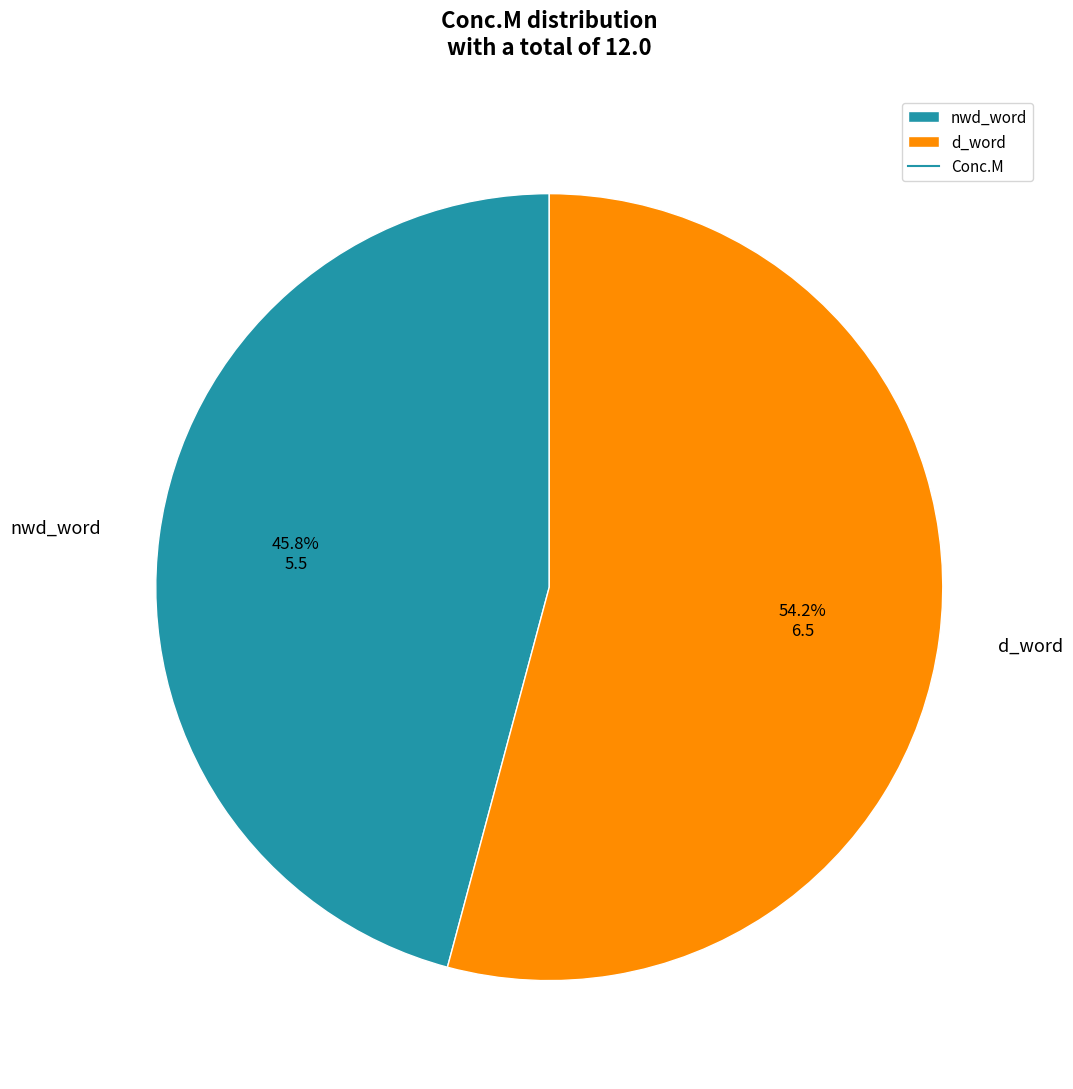

To the nearest percent, what is the difference between the largest and smallest slice percentages?

8%